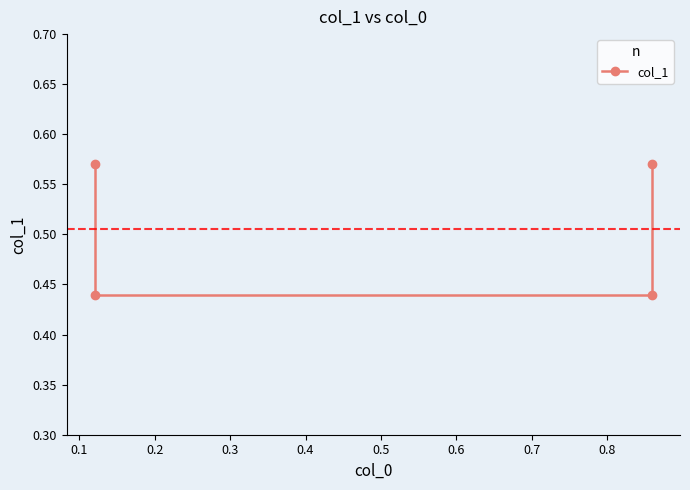

How many lines are shown in the chart?

1